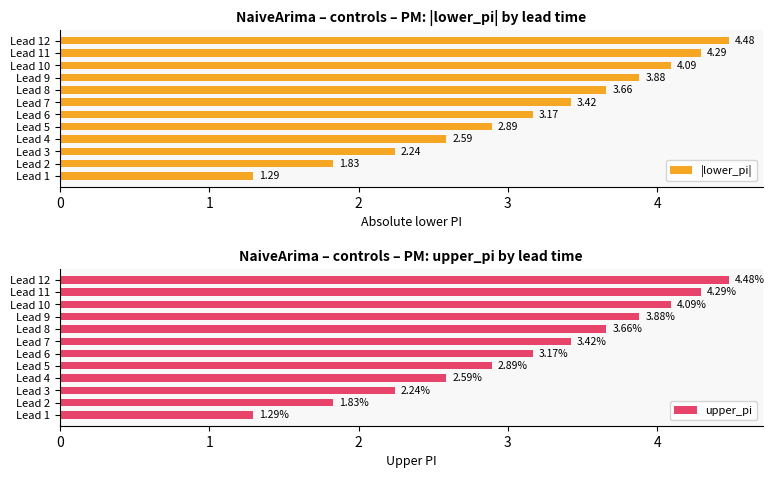

List the labels in order of upper_pi value, largest first.

Lead 12, Lead 11, Lead 10, Lead 9, Lead 8, Lead 7, Lead 6, Lead 5, Lead 4, Lead 3, Lead 2, Lead 1